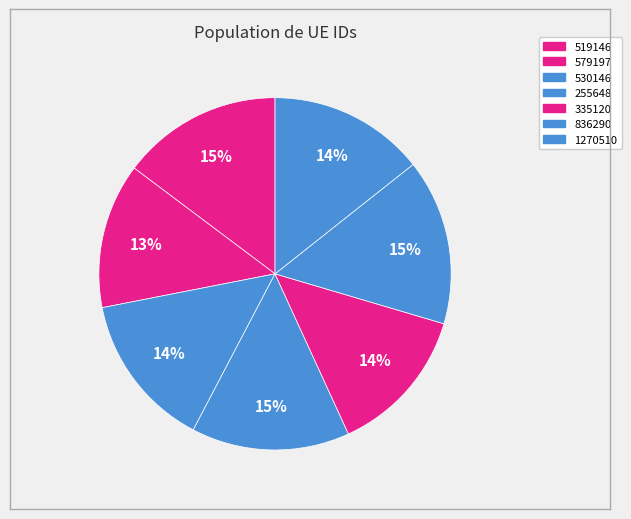

Which slice is the largest?

836290